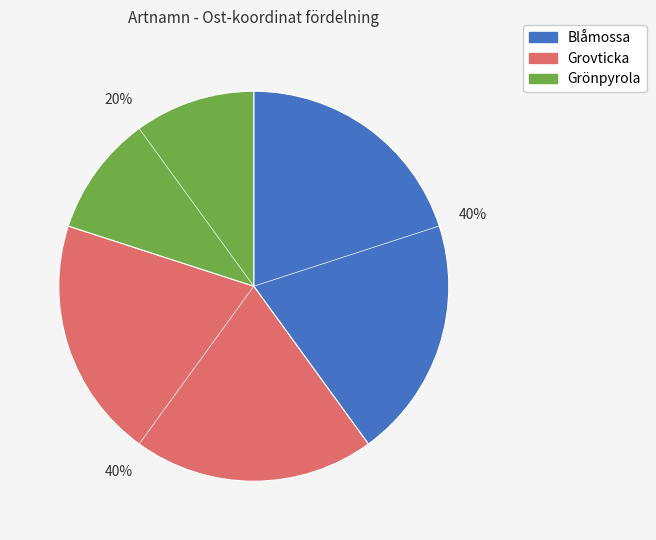

To the nearest percent, what is the difference between the largest and smallest slice percentages?

20%